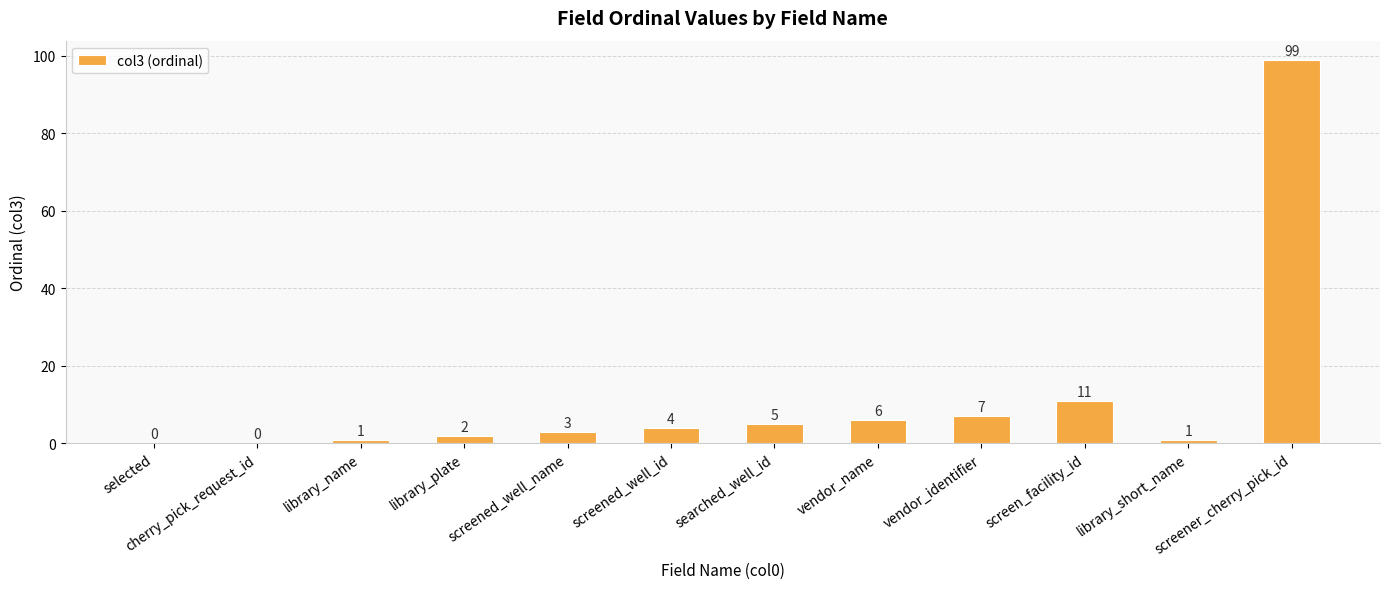

Does the chart contain stacked bars?

No